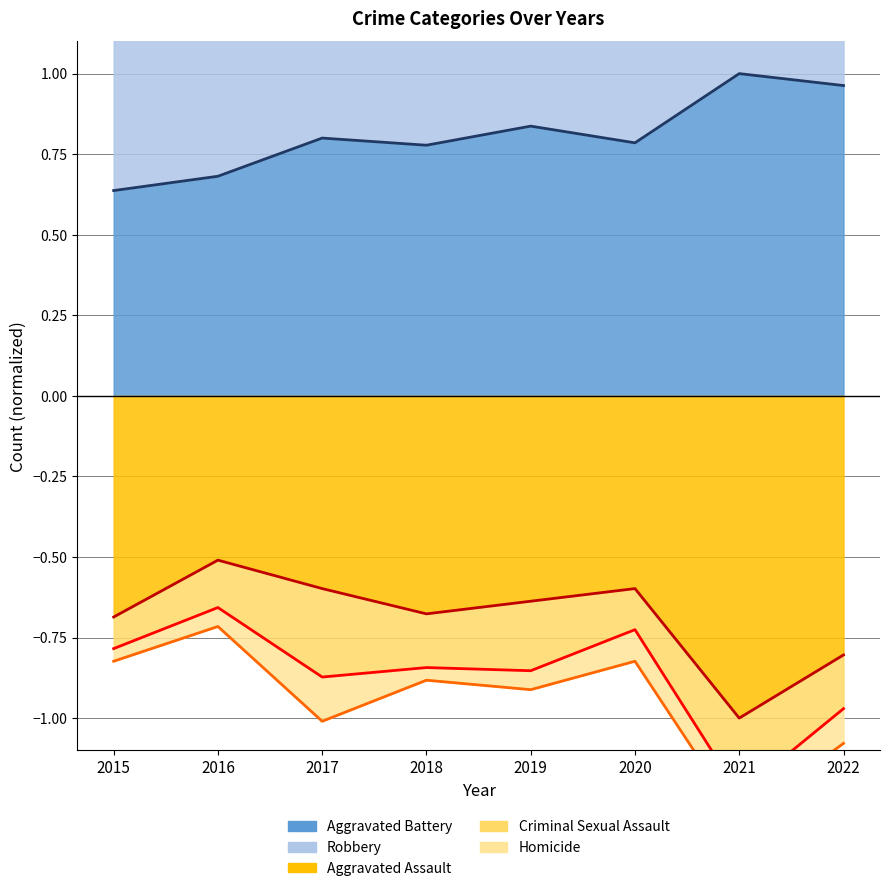

How many lines are shown in the chart?

5